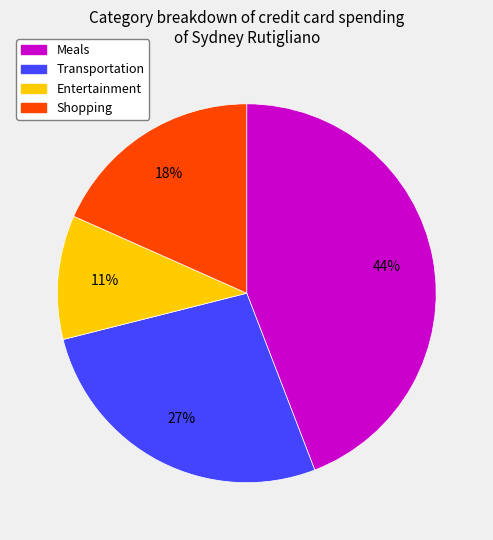

Is it true that Meals is 39% of the pie?

False